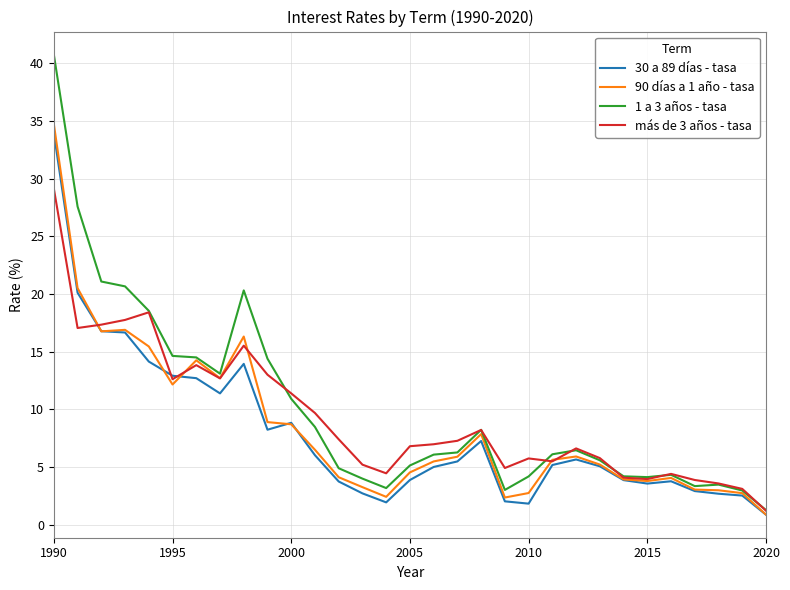

What is the maximum value for 90 días a 1 año - tasa?

34.7